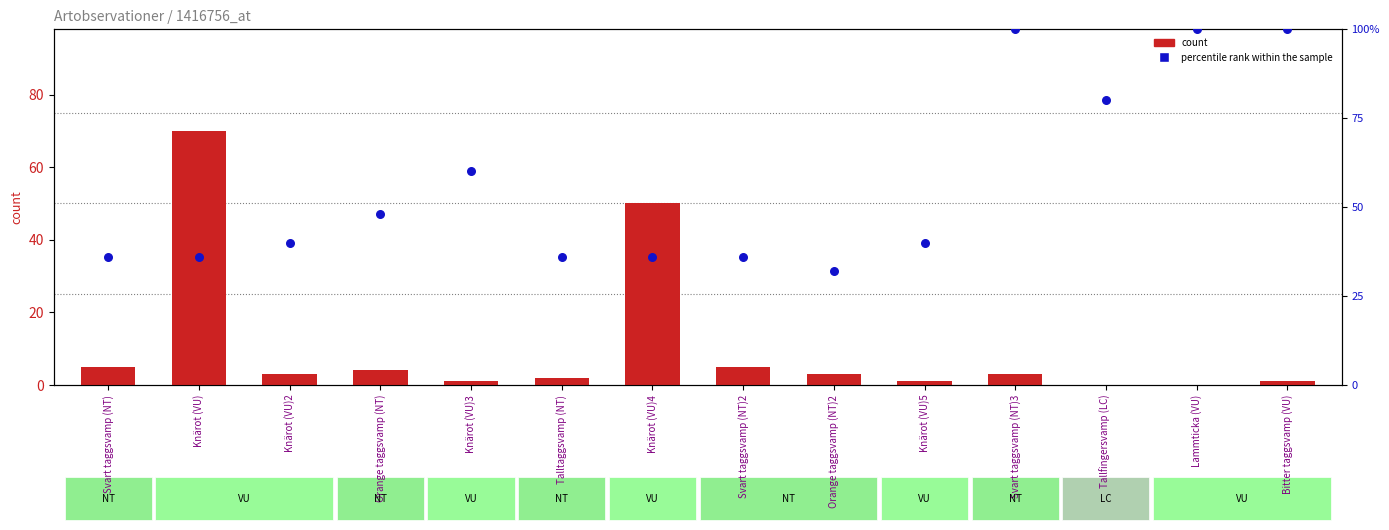

Which series has the largest total across all categories?

percentile rank within the sample